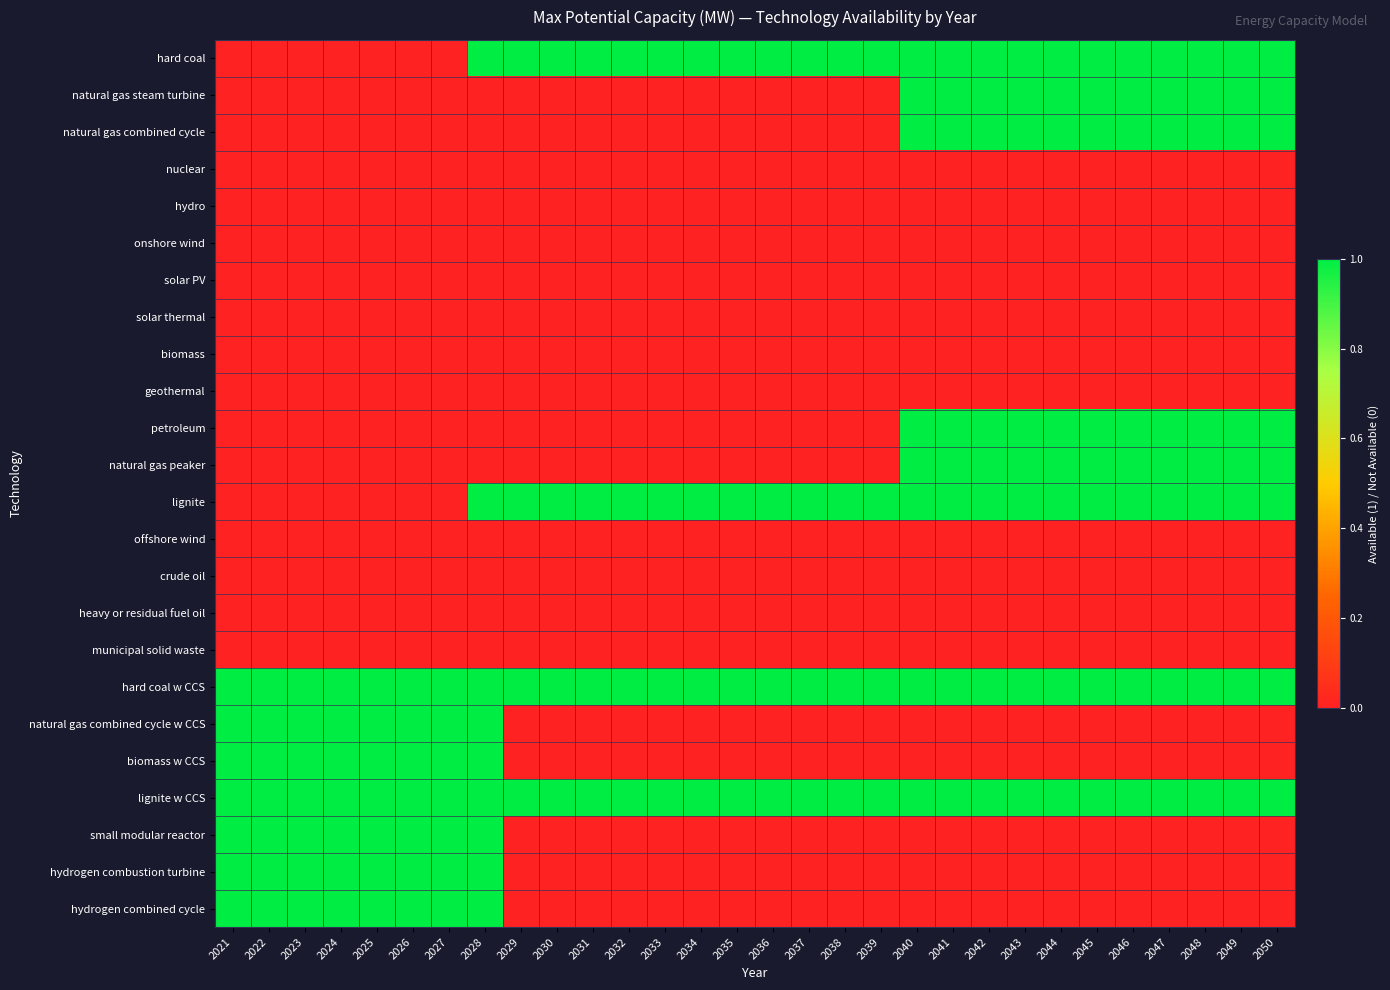

Reading left to right, extract all data points from this chart.

hard coal: 2021=0	2022=0	2023=0	2024=0	2025=0	2026=0	2027=0	2028=1	2029=1	2030=1	2031=1	2032=1	2033=1	2034=1	2035=1	2036=1	2037=1	2038=1	2039=1	2040=1	2041=1	2042=1	2043=1	2044=1	2045=1	2046=1	2047=1	2048=1	2049=1	2050=1
natural gas steam turbine: 2021=0	2022=0	2023=0	2024=0	2025=0	2026=0	2027=0	2028=0	2029=0	2030=0	2031=0	2032=0	2033=0	2034=0	2035=0	2036=0	2037=0	2038=0	2039=0	2040=1	2041=1	2042=1	2043=1	2044=1	2045=1	2046=1	2047=1	2048=1	2049=1	2050=1
natural gas combined cycle: 2021=0	2022=0	2023=0	2024=0	2025=0	2026=0	2027=0	2028=0	2029=0	2030=0	2031=0	2032=0	2033=0	2034=0	2035=0	2036=0	2037=0	2038=0	2039=0	2040=1	2041=1	2042=1	2043=1	2044=1	2045=1	2046=1	2047=1	2048=1	2049=1	2050=1
nuclear: 2021=0	2022=0	2023=0	2024=0	2025=0	2026=0	2027=0	2028=0	2029=0	2030=0	2031=0	2032=0	2033=0	2034=0	2035=0	2036=0	2037=0	2038=0	2039=0	2040=0	2041=0	2042=0	2043=0	2044=0	2045=0	2046=0	2047=0	2048=0	2049=0	2050=0
hydro: 2021=0	2022=0	2023=0	2024=0	2025=0	2026=0	2027=0	2028=0	2029=0	2030=0	2031=0	2032=0	2033=0	2034=0	2035=0	2036=0	2037=0	2038=0	2039=0	2040=0	2041=0	2042=0	2043=0	2044=0	2045=0	2046=0	2047=0	2048=0	2049=0	2050=0
onshore wind: 2021=0	2022=0	2023=0	2024=0	2025=0	2026=0	2027=0	2028=0	2029=0	2030=0	2031=0	2032=0	2033=0	2034=0	2035=0	2036=0	2037=0	2038=0	2039=0	2040=0	2041=0	2042=0	2043=0	2044=0	2045=0	2046=0	2047=0	2048=0	2049=0	2050=0
solar PV: 2021=0	2022=0	2023=0	2024=0	2025=0	2026=0	2027=0	2028=0	2029=0	2030=0	2031=0	2032=0	2033=0	2034=0	2035=0	2036=0	2037=0	2038=0	2039=0	2040=0	2041=0	2042=0	2043=0	2044=0	2045=0	2046=0	2047=0	2048=0	2049=0	2050=0
solar thermal: 2021=0	2022=0	2023=0	2024=0	2025=0	2026=0	2027=0	2028=0	2029=0	2030=0	2031=0	2032=0	2033=0	2034=0	2035=0	2036=0	2037=0	2038=0	2039=0	2040=0	2041=0	2042=0	2043=0	2044=0	2045=0	2046=0	2047=0	2048=0	2049=0	2050=0
biomass: 2021=0	2022=0	2023=0	2024=0	2025=0	2026=0	2027=0	2028=0	2029=0	2030=0	2031=0	2032=0	2033=0	2034=0	2035=0	2036=0	2037=0	2038=0	2039=0	2040=0	2041=0	2042=0	2043=0	2044=0	2045=0	2046=0	2047=0	2048=0	2049=0	2050=0
geothermal: 2021=0	2022=0	2023=0	2024=0	2025=0	2026=0	2027=0	2028=0	2029=0	2030=0	2031=0	2032=0	2033=0	2034=0	2035=0	2036=0	2037=0	2038=0	2039=0	2040=0	2041=0	2042=0	2043=0	2044=0	2045=0	2046=0	2047=0	2048=0	2049=0	2050=0
petroleum: 2021=0	2022=0	2023=0	2024=0	2025=0	2026=0	2027=0	2028=0	2029=0	2030=0	2031=0	2032=0	2033=0	2034=0	2035=0	2036=0	2037=0	2038=0	2039=0	2040=1	2041=1	2042=1	2043=1	2044=1	2045=1	2046=1	2047=1	2048=1	2049=1	2050=1
natural gas peaker: 2021=0	2022=0	2023=0	2024=0	2025=0	2026=0	2027=0	2028=0	2029=0	2030=0	2031=0	2032=0	2033=0	2034=0	2035=0	2036=0	2037=0	2038=0	2039=0	2040=1	2041=1	2042=1	2043=1	2044=1	2045=1	2046=1	2047=1	2048=1	2049=1	2050=1
lignite: 2021=0	2022=0	2023=0	2024=0	2025=0	2026=0	2027=0	2028=1	2029=1	2030=1	2031=1	2032=1	2033=1	2034=1	2035=1	2036=1	2037=1	2038=1	2039=1	2040=1	2041=1	2042=1	2043=1	2044=1	2045=1	2046=1	2047=1	2048=1	2049=1	2050=1
offshore wind: 2021=0	2022=0	2023=0	2024=0	2025=0	2026=0	2027=0	2028=0	2029=0	2030=0	2031=0	2032=0	2033=0	2034=0	2035=0	2036=0	2037=0	2038=0	2039=0	2040=0	2041=0	2042=0	2043=0	2044=0	2045=0	2046=0	2047=0	2048=0	2049=0	2050=0
crude oil: 2021=0	2022=0	2023=0	2024=0	2025=0	2026=0	2027=0	2028=0	2029=0	2030=0	2031=0	2032=0	2033=0	2034=0	2035=0	2036=0	2037=0	2038=0	2039=0	2040=0	2041=0	2042=0	2043=0	2044=0	2045=0	2046=0	2047=0	2048=0	2049=0	2050=0
heavy or residual fuel oil: 2021=0	2022=0	2023=0	2024=0	2025=0	2026=0	2027=0	2028=0	2029=0	2030=0	2031=0	2032=0	2033=0	2034=0	2035=0	2036=0	2037=0	2038=0	2039=0	2040=0	2041=0	2042=0	2043=0	2044=0	2045=0	2046=0	2047=0	2048=0	2049=0	2050=0
municipal solid waste: 2021=0	2022=0	2023=0	2024=0	2025=0	2026=0	2027=0	2028=0	2029=0	2030=0	2031=0	2032=0	2033=0	2034=0	2035=0	2036=0	2037=0	2038=0	2039=0	2040=0	2041=0	2042=0	2043=0	2044=0	2045=0	2046=0	2047=0	2048=0	2049=0	2050=0
hard coal w CCS: 2021=1	2022=1	2023=1	2024=1	2025=1	2026=1	2027=1	2028=1	2029=1	2030=1	2031=1	2032=1	2033=1	2034=1	2035=1	2036=1	2037=1	2038=1	2039=1	2040=1	2041=1	2042=1	2043=1	2044=1	2045=1	2046=1	2047=1	2048=1	2049=1	2050=1
natural gas combined cycle w CCS: 2021=1	2022=1	2023=1	2024=1	2025=1	2026=1	2027=1	2028=1	2029=0	2030=0	2031=0	2032=0	2033=0	2034=0	2035=0	2036=0	2037=0	2038=0	2039=0	2040=0	2041=0	2042=0	2043=0	2044=0	2045=0	2046=0	2047=0	2048=0	2049=0	2050=0
biomass w CCS: 2021=1	2022=1	2023=1	2024=1	2025=1	2026=1	2027=1	2028=1	2029=0	2030=0	2031=0	2032=0	2033=0	2034=0	2035=0	2036=0	2037=0	2038=0	2039=0	2040=0	2041=0	2042=0	2043=0	2044=0	2045=0	2046=0	2047=0	2048=0	2049=0	2050=0
lignite w CCS: 2021=1	2022=1	2023=1	2024=1	2025=1	2026=1	2027=1	2028=1	2029=1	2030=1	2031=1	2032=1	2033=1	2034=1	2035=1	2036=1	2037=1	2038=1	2039=1	2040=1	2041=1	2042=1	2043=1	2044=1	2045=1	2046=1	2047=1	2048=1	2049=1	2050=1
small modular reactor: 2021=1	2022=1	2023=1	2024=1	2025=1	2026=1	2027=1	2028=1	2029=0	2030=0	2031=0	2032=0	2033=0	2034=0	2035=0	2036=0	2037=0	2038=0	2039=0	2040=0	2041=0	2042=0	2043=0	2044=0	2045=0	2046=0	2047=0	2048=0	2049=0	2050=0
hydrogen combustion turbine: 2021=1	2022=1	2023=1	2024=1	2025=1	2026=1	2027=1	2028=1	2029=0	2030=0	2031=0	2032=0	2033=0	2034=0	2035=0	2036=0	2037=0	2038=0	2039=0	2040=0	2041=0	2042=0	2043=0	2044=0	2045=0	2046=0	2047=0	2048=0	2049=0	2050=0
hydrogen combined cycle: 2021=1	2022=1	2023=1	2024=1	2025=1	2026=1	2027=1	2028=1	2029=0	2030=0	2031=0	2032=0	2033=0	2034=0	2035=0	2036=0	2037=0	2038=0	2039=0	2040=0	2041=0	2042=0	2043=0	2044=0	2045=0	2046=0	2047=0	2048=0	2049=0	2050=0